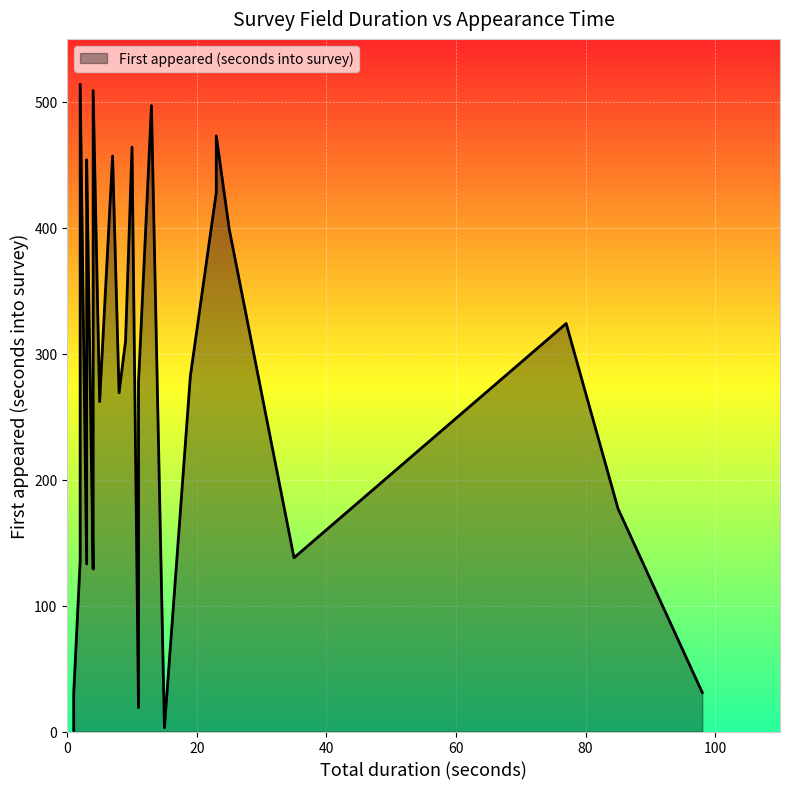

True or false: the data shows 369 at 21.

False